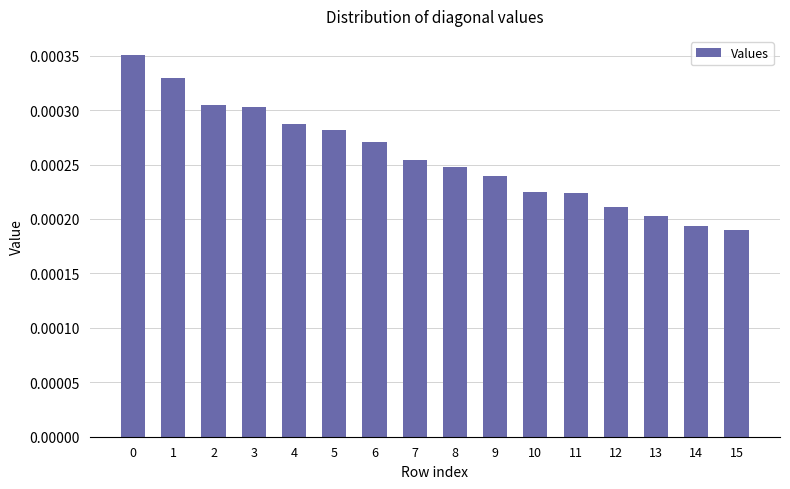

How many values are between 0 and 1?

16